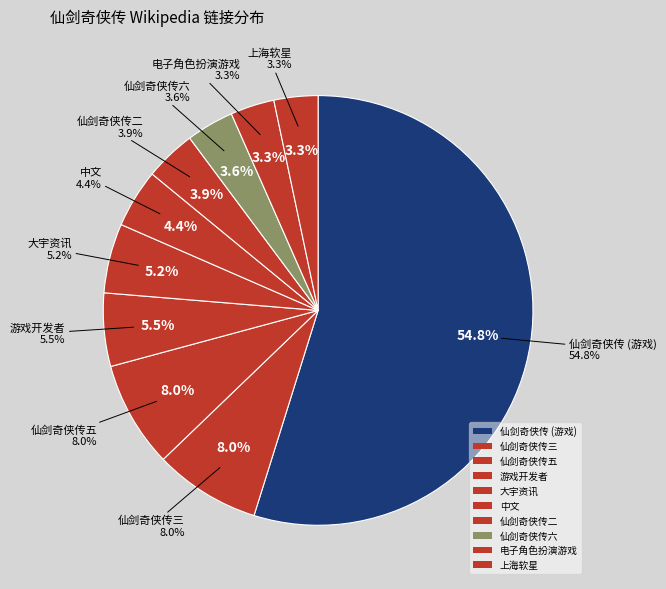

Approximately how many times larger is the value at 仙剑奇侠传六 compared to 仙剑奇侠传二?

0.9